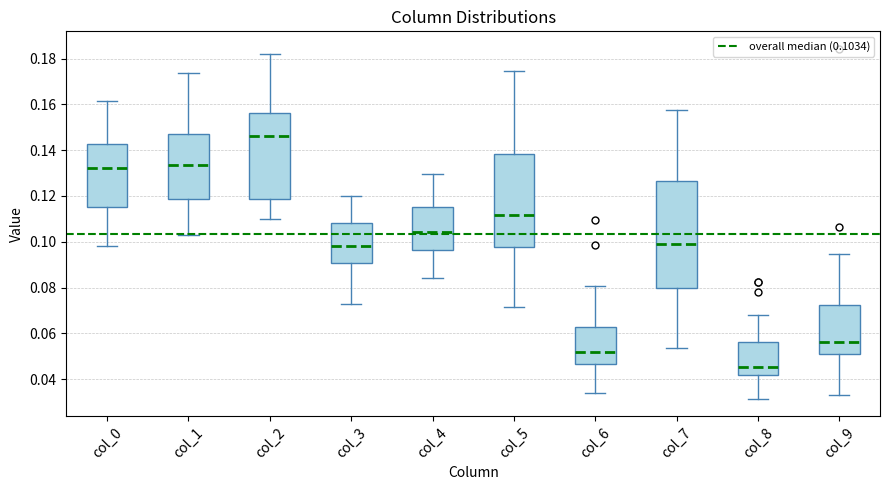

Where does the lower whisker of the box for col_9 end on the y-axis? The values are not printed on the chart, so give them approximately, as read against the axis.

0.034